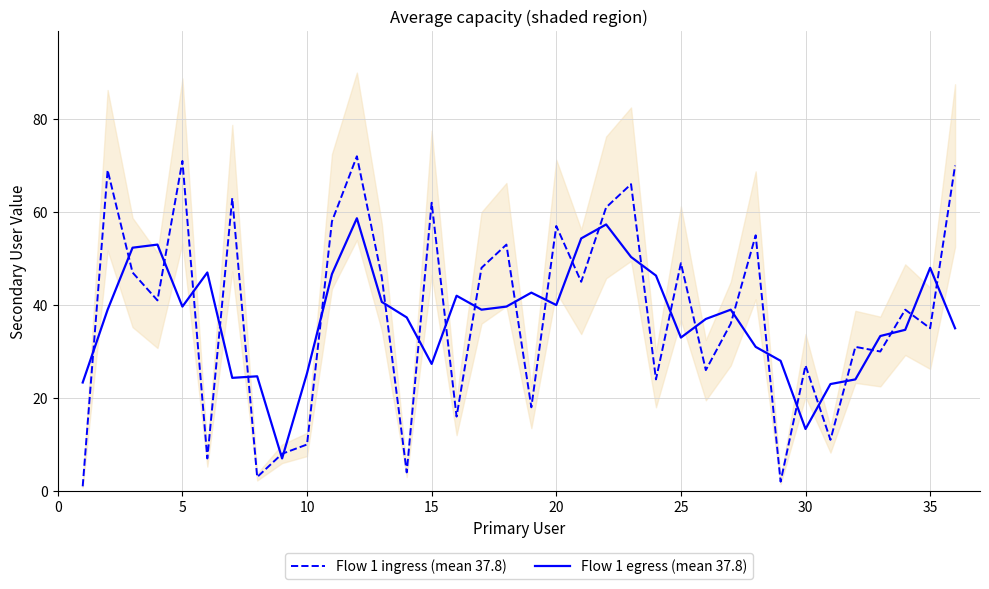

Is the value of Flow 1 egress (mean 37.8) at 15 greater than the value of Flow 1 ingress (mean 37.8) at 15?

No